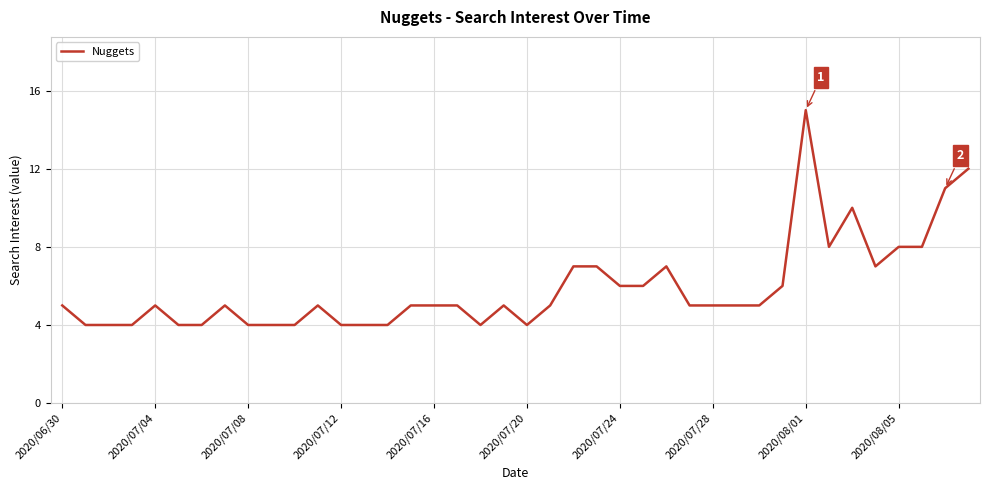

What is the smallest value displayed?

4